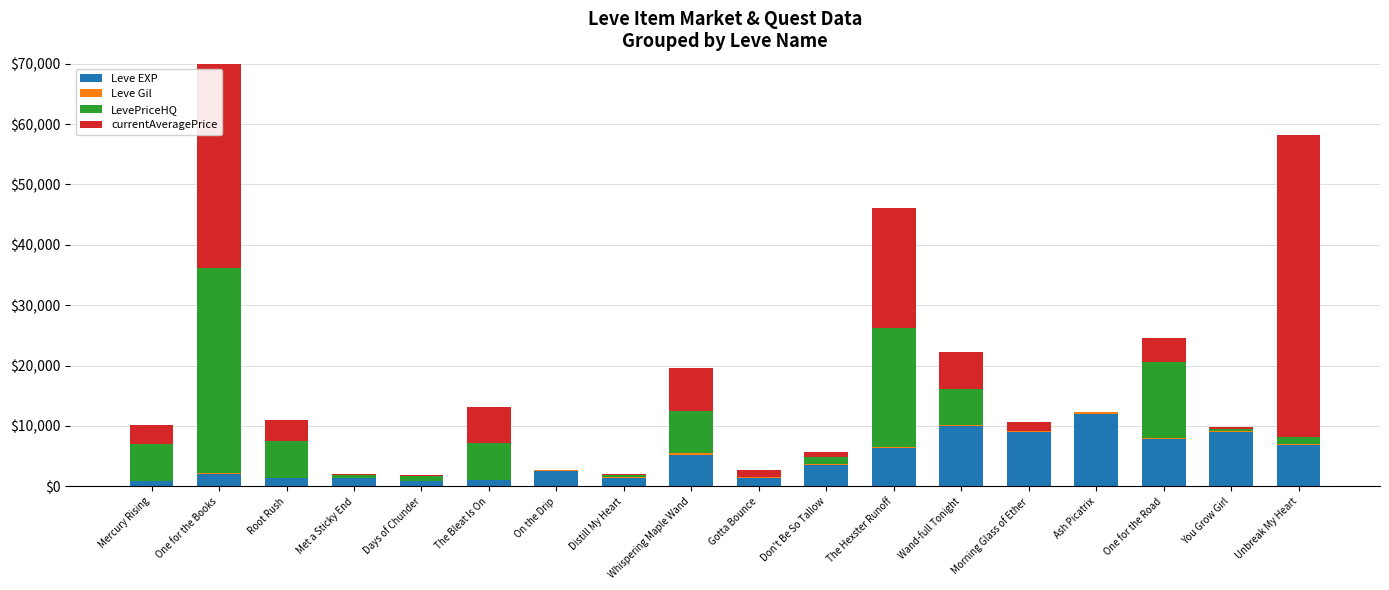

At which category is the sum across all series the highest?

One for the Books